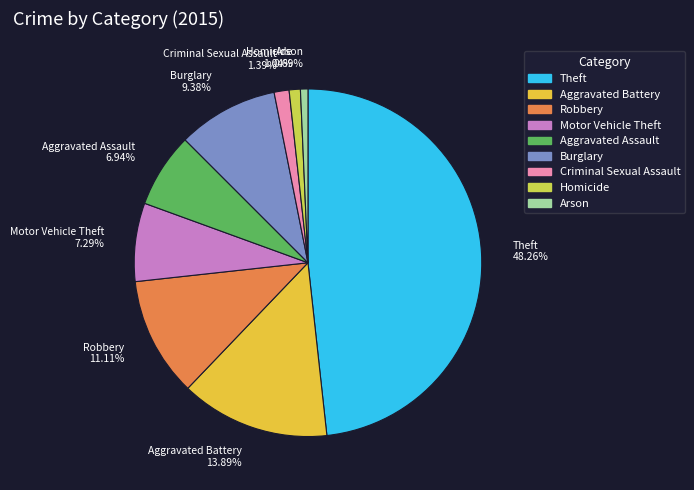

How many slices are in this pie chart?

9